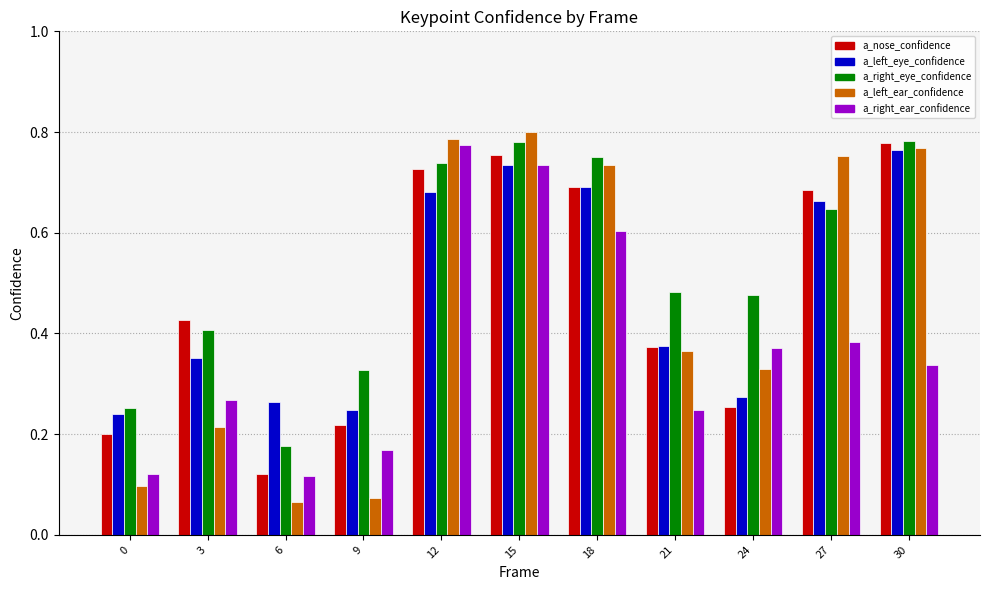

Which series has the largest range (max minus min)?

a_left_ear_confidence